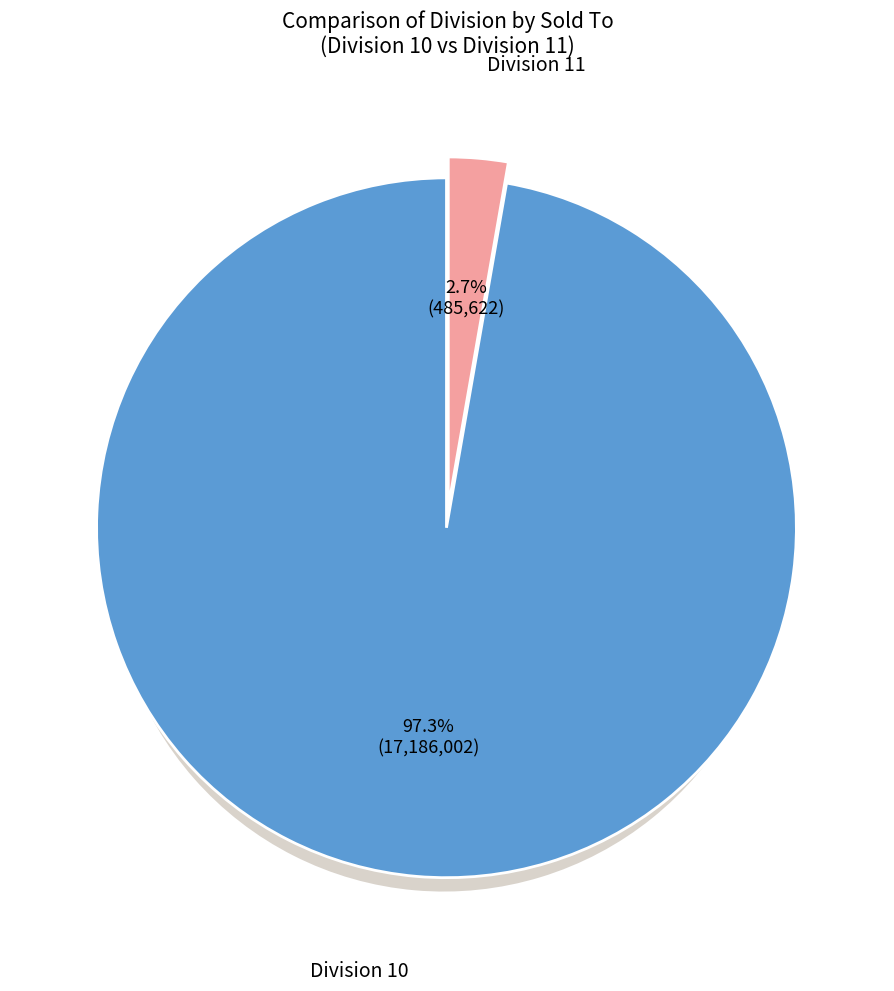

Do 11 and 10 together represent more than half of the pie?

Yes